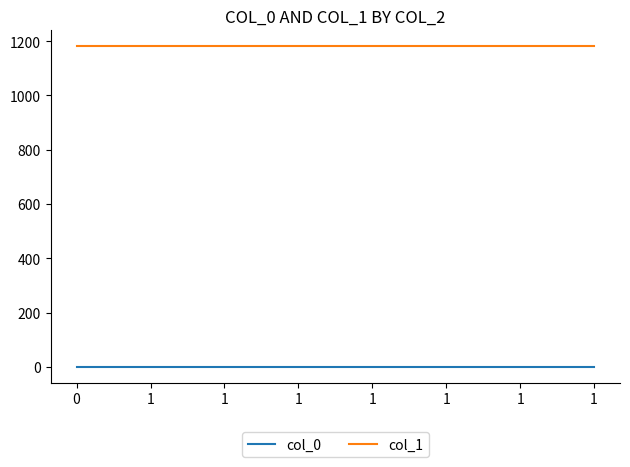

How many lines are shown in the chart?

2